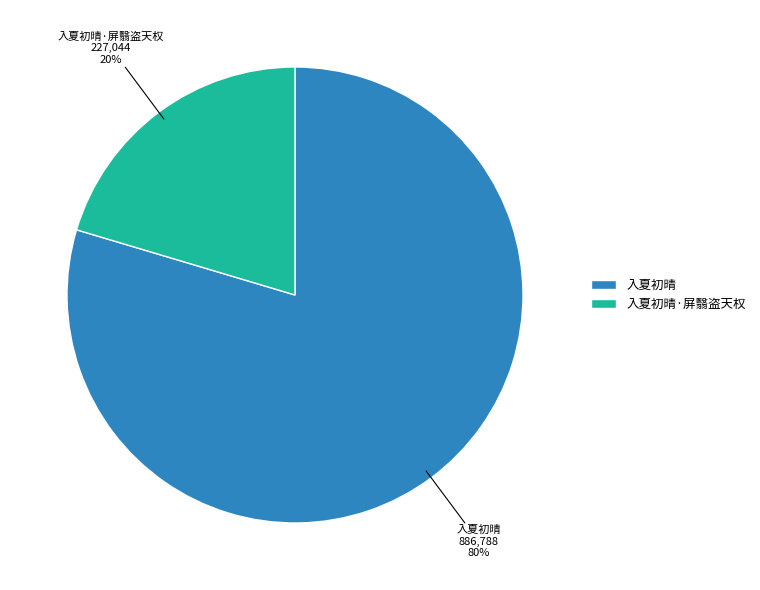

True or false: 入夏初晴 accounts for 87% of the total.

False